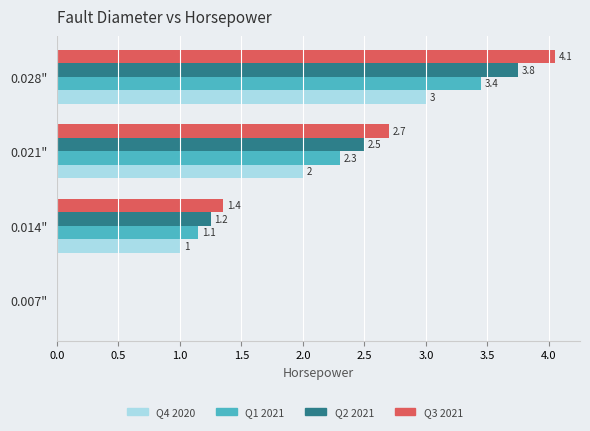

Which series has the largest range (max minus min)?

Q3 2021